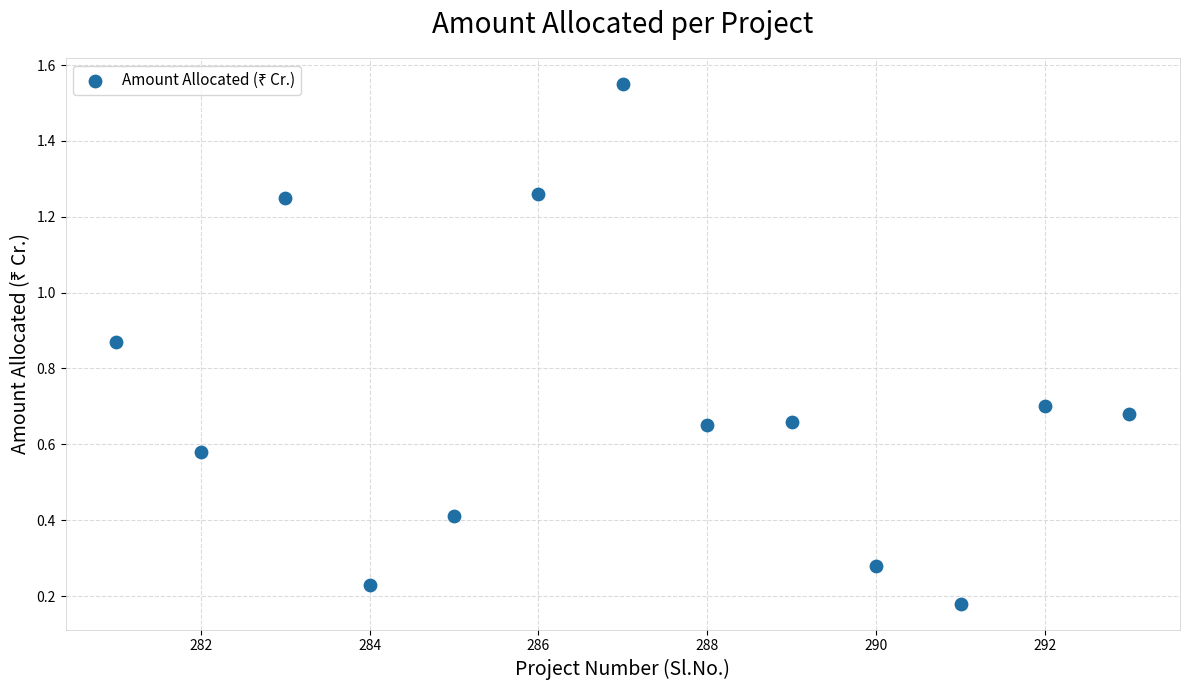

What is the range of Y values (max minus min)?

1.4